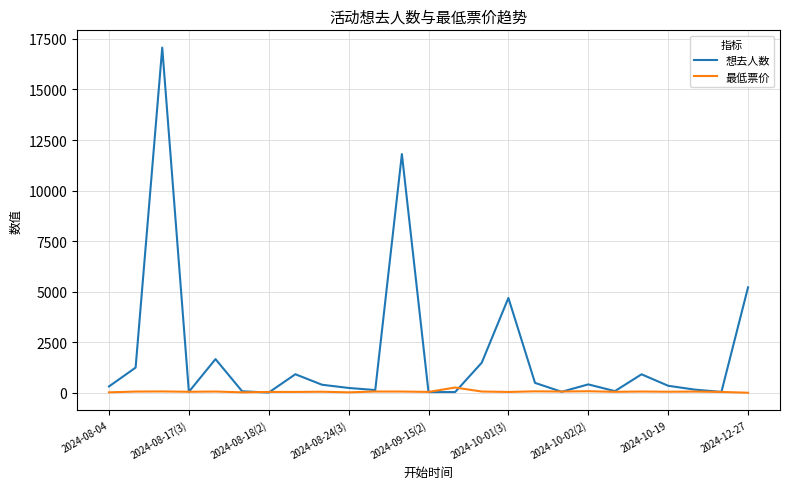

Which series has the largest range (max minus min)?

想去人数